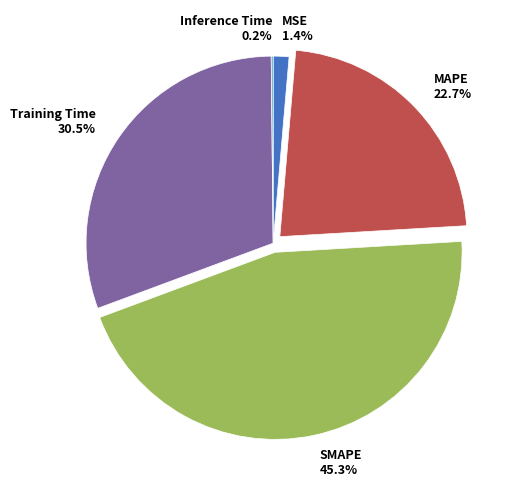

Which category has the biggest portion of the pie?

SMAPE